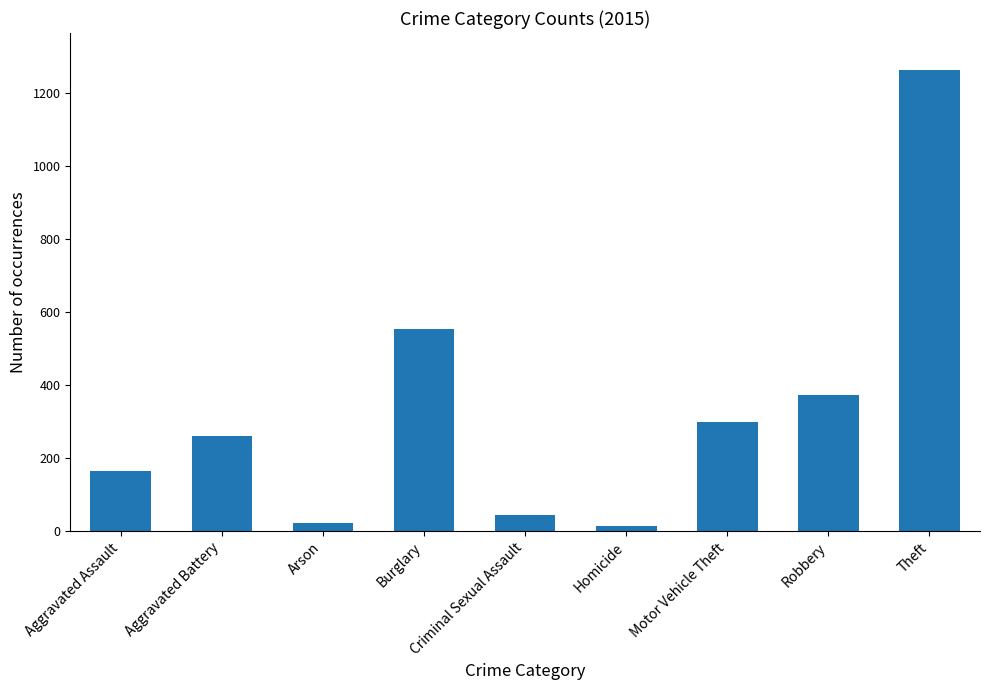

Reading left to right, transcribe all the data shown in this chart.

164	259	22	552	43	13	299	372	1263